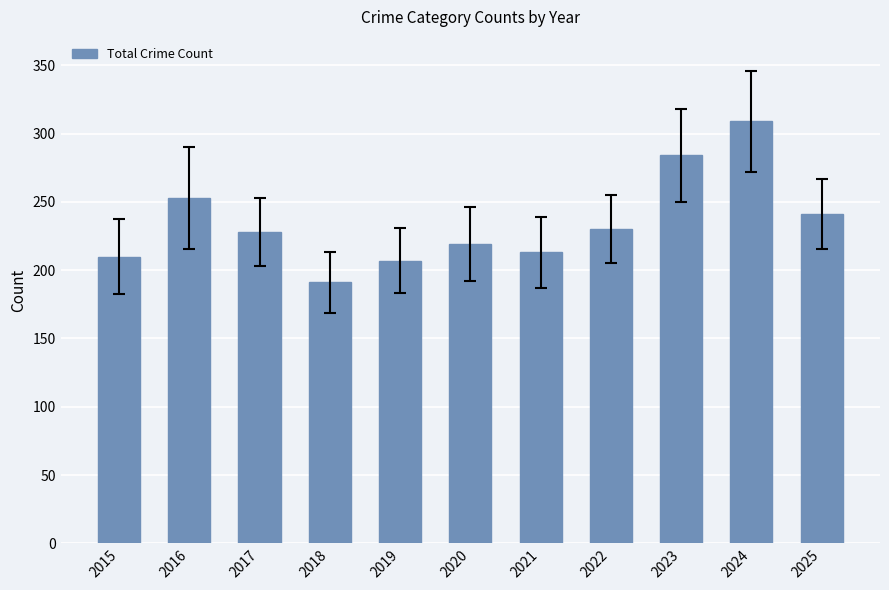

What is the maximum value shown in the chart?

309